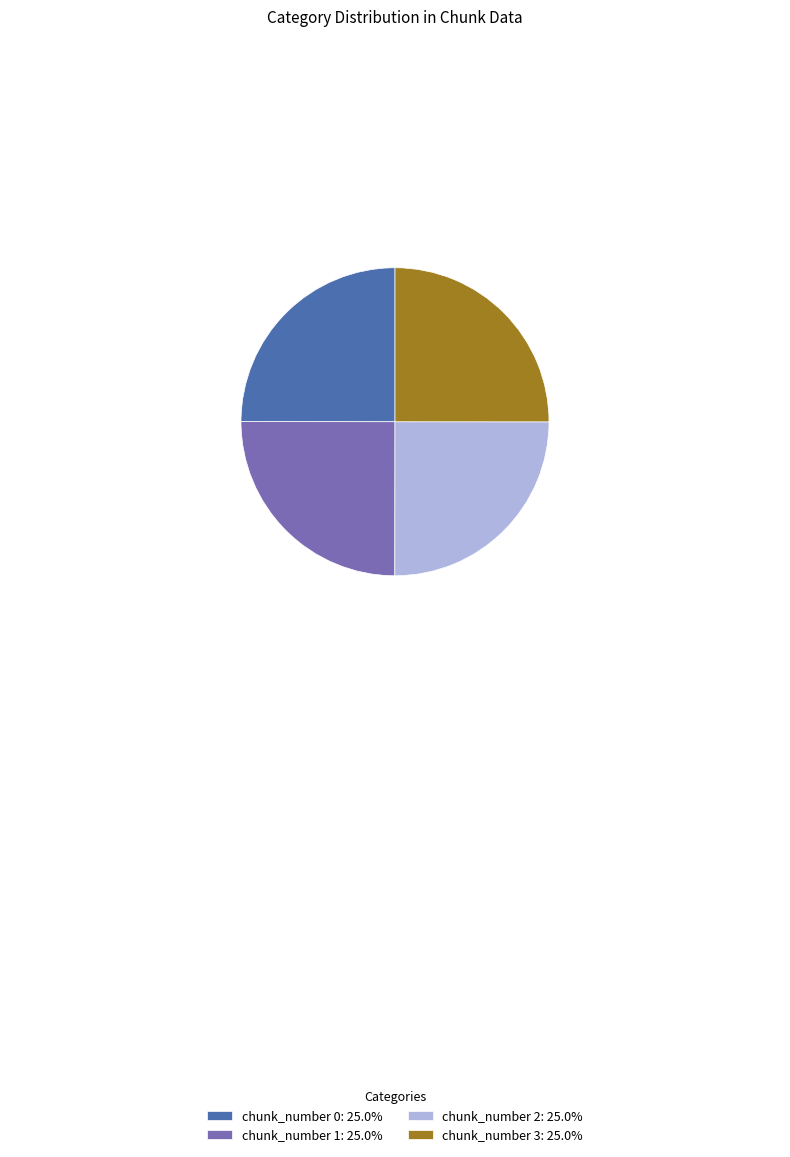

How many slices are in this pie chart?

4